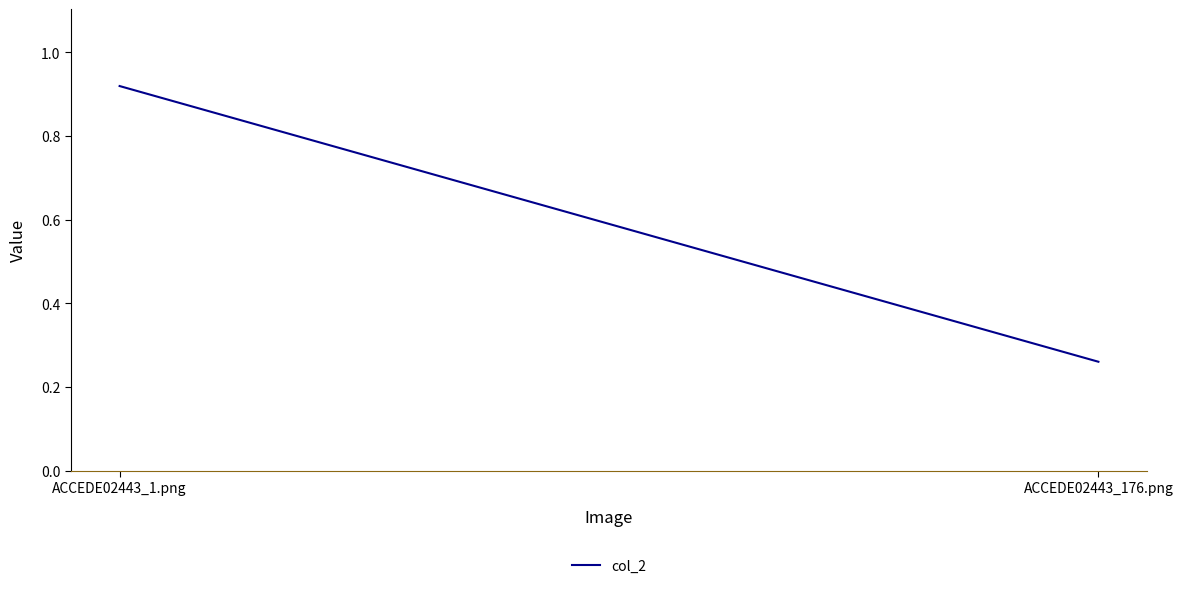

True or false: the data shows 0.4 at ACCEDE02443_176.png.

False